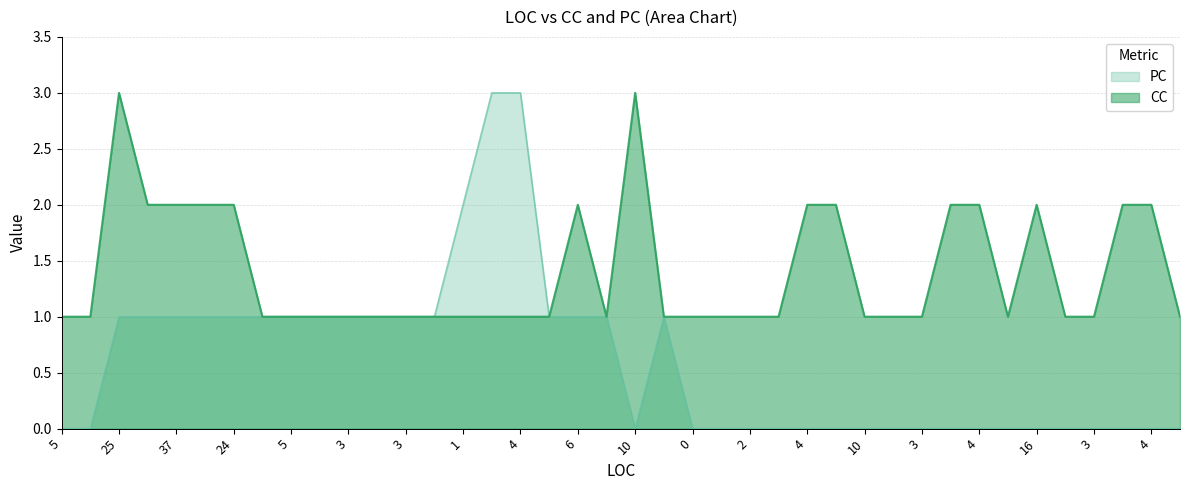

The value of PC at 10 is 0. True or false?

True